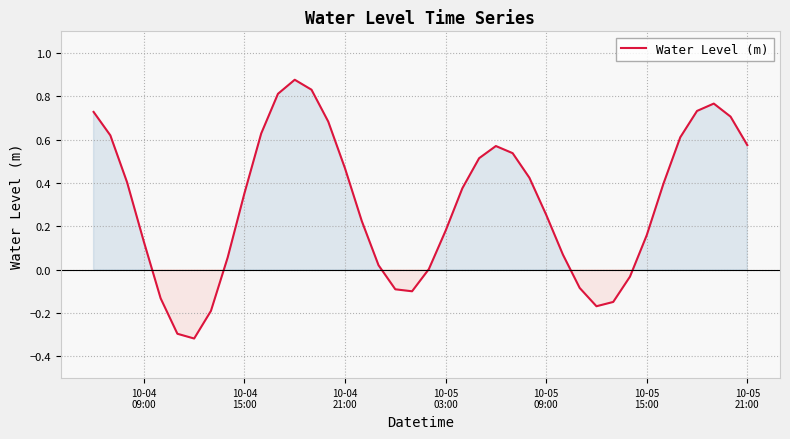

What is the difference between the maximum and minimum values?

1.2